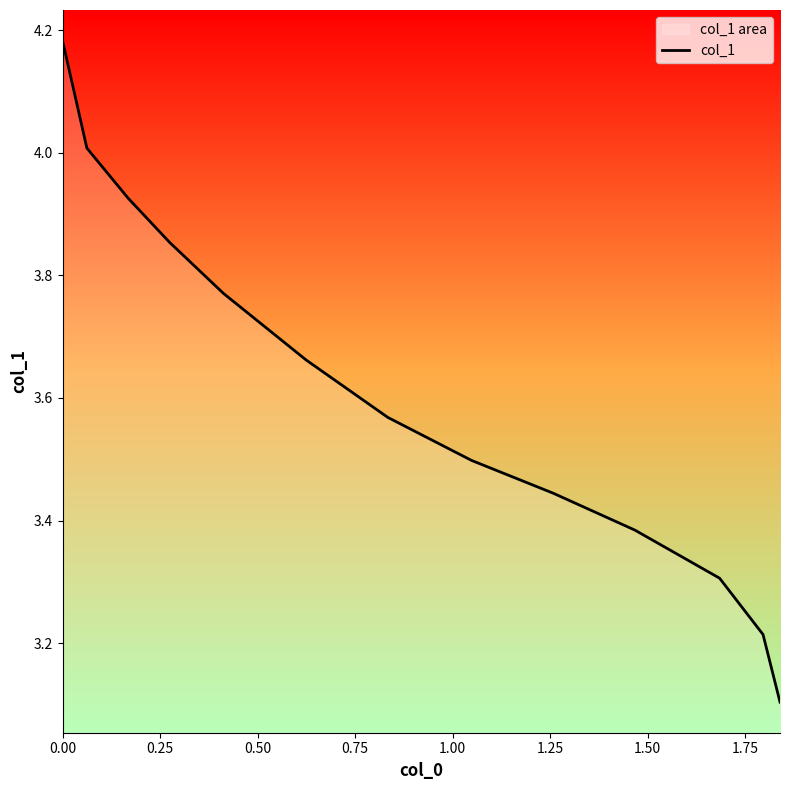

What is the smallest value displayed?

3.1